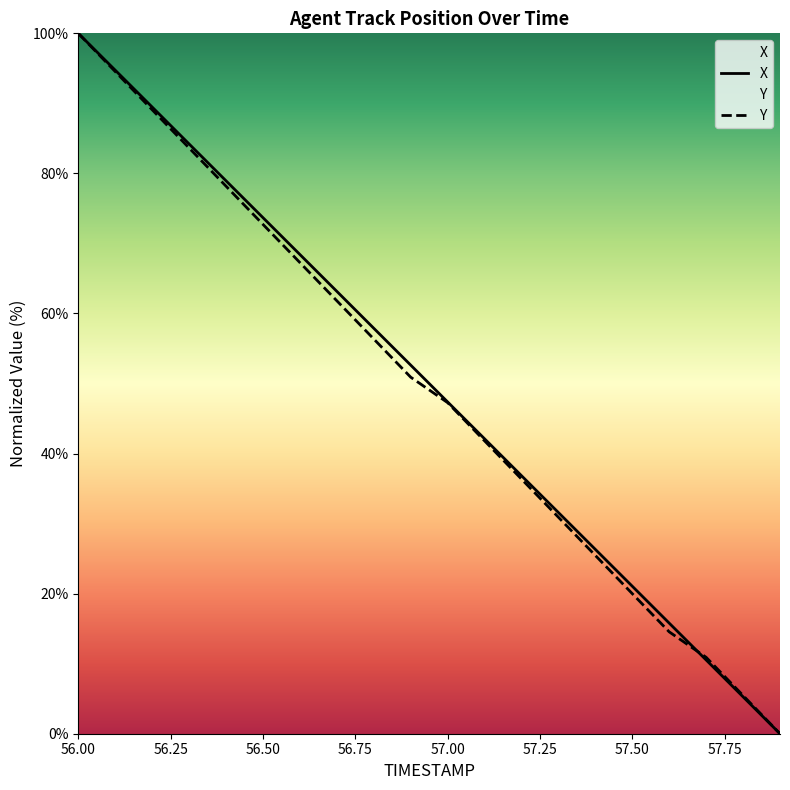

True or false: X and Y intersect in this chart.

True